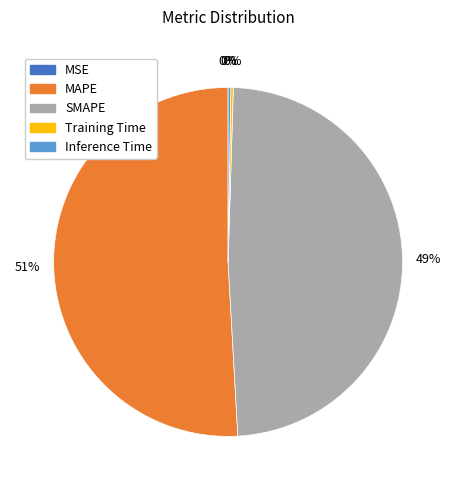

To the nearest percent, what is the combined percentage of MAPE and MSE?

51%